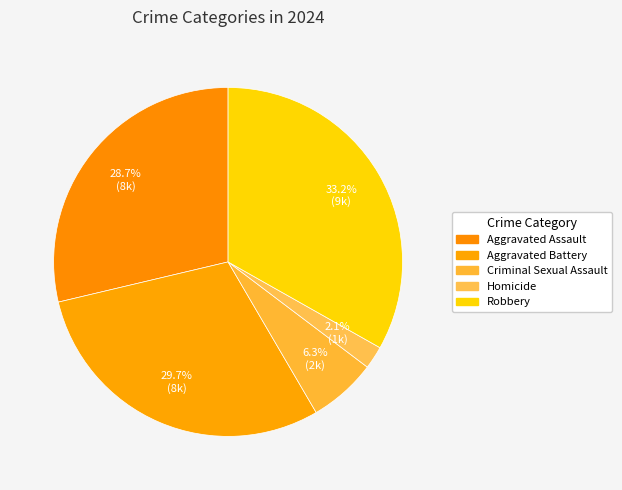

Is the sum of Criminal Sexual Assault and Robbery greater than half?

No